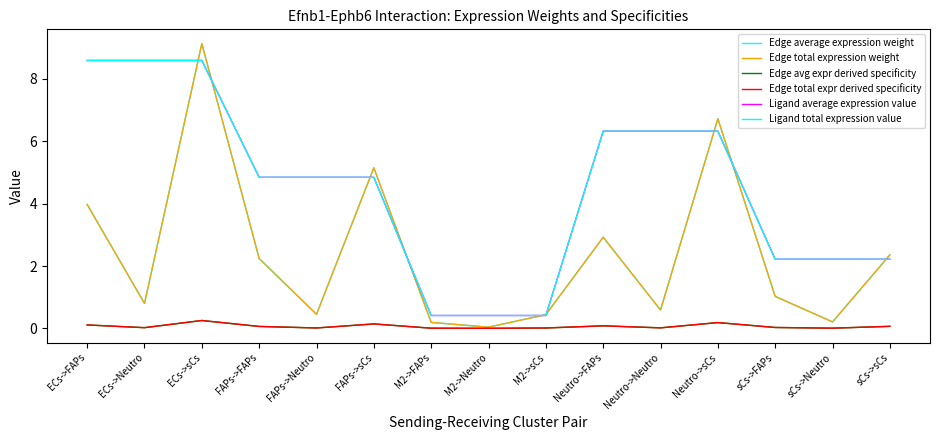

Is this an area chart (filled region under the line)?

No